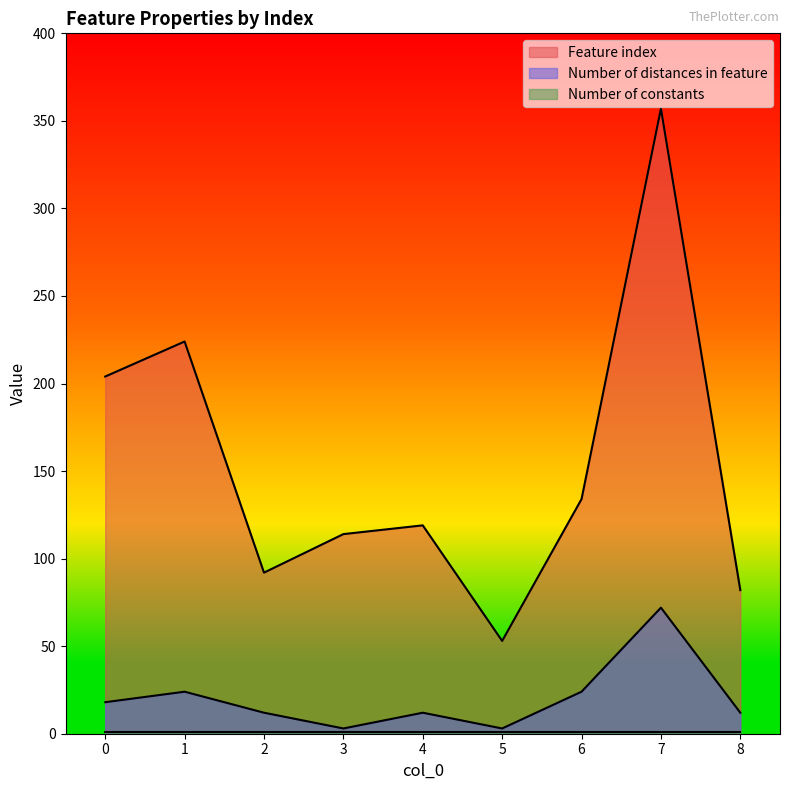

Rank the categories by Feature index value from lowest to highest.

5, 8, 2, 3, 4, 6, 0, 1, 7